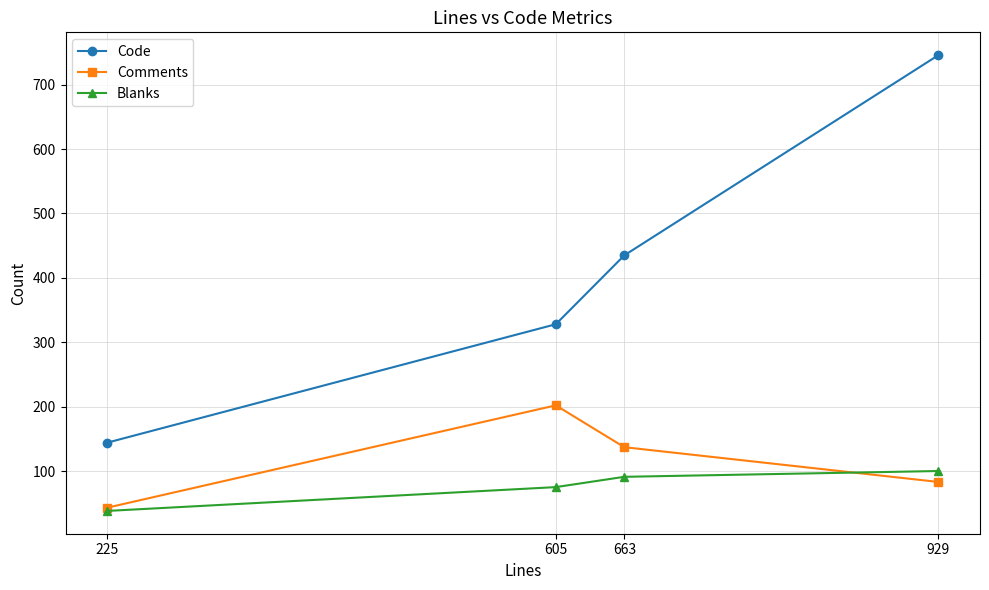

Which series has the widest spread of values?

Code